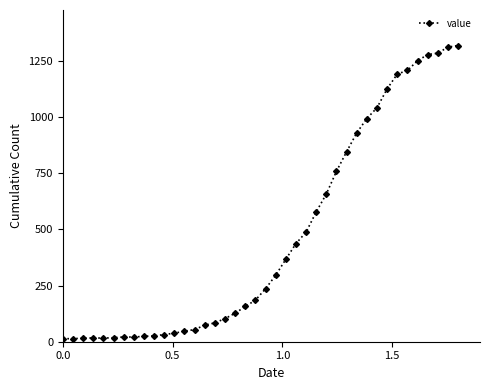

What is the greatest value displayed?

1319